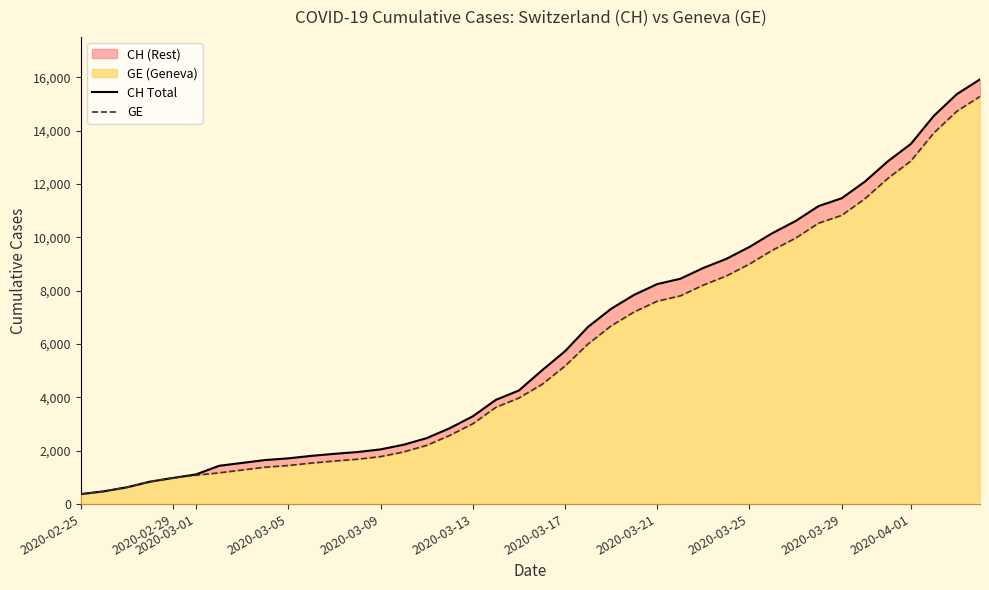

True or false: CH Total and GE cross at least once.

False